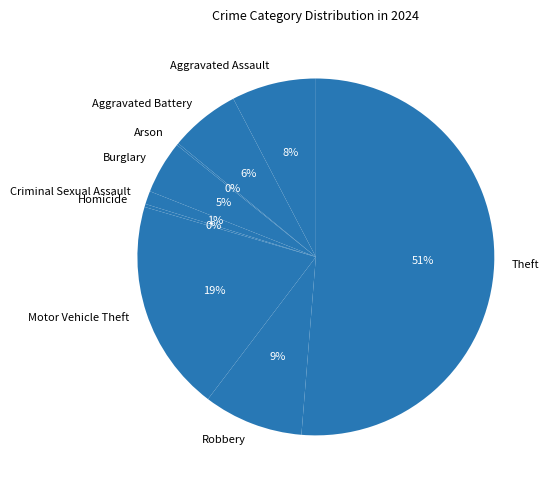

Which has a higher value, Motor Vehicle Theft or Theft?

Theft